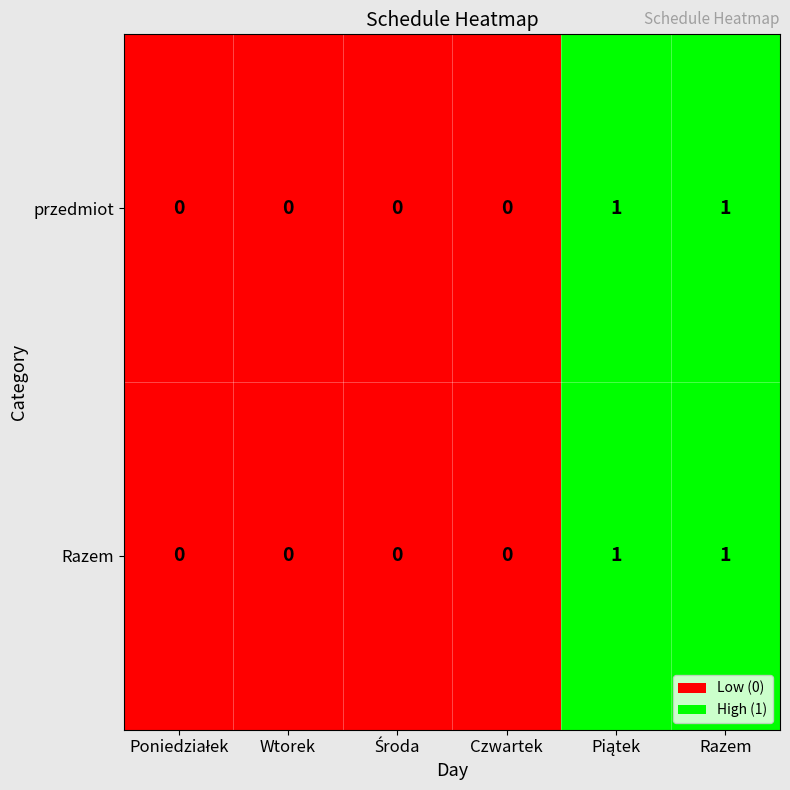

How many Razem values are between 0 and 1?

6